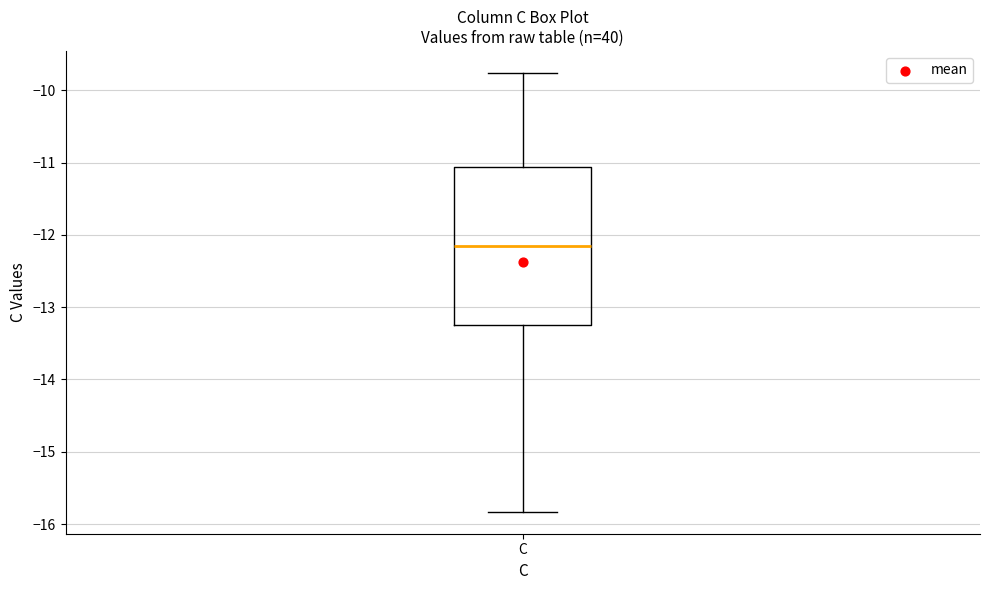

Where does the upper whisker of the box for C end on the y-axis? The values are not printed on the chart, so give them approximately, as read against the axis.

-9.8